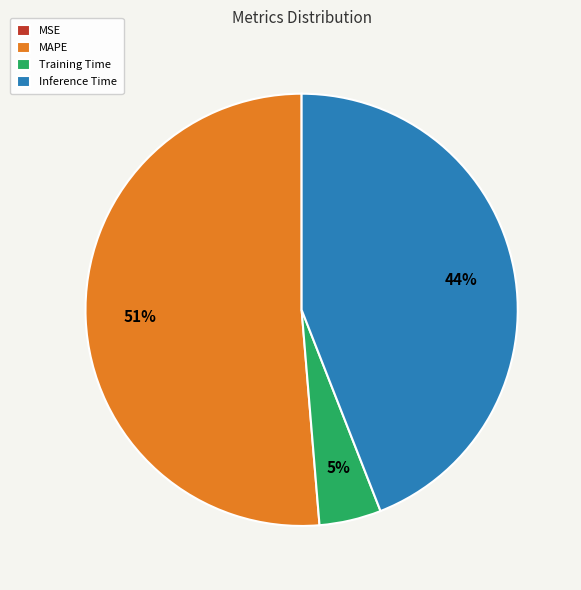

Is it true that MAPE is 60% of the pie?

False